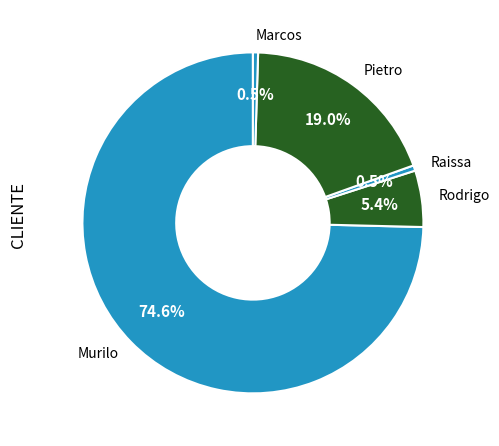

Does Murilo represent more than half of the total?

Yes